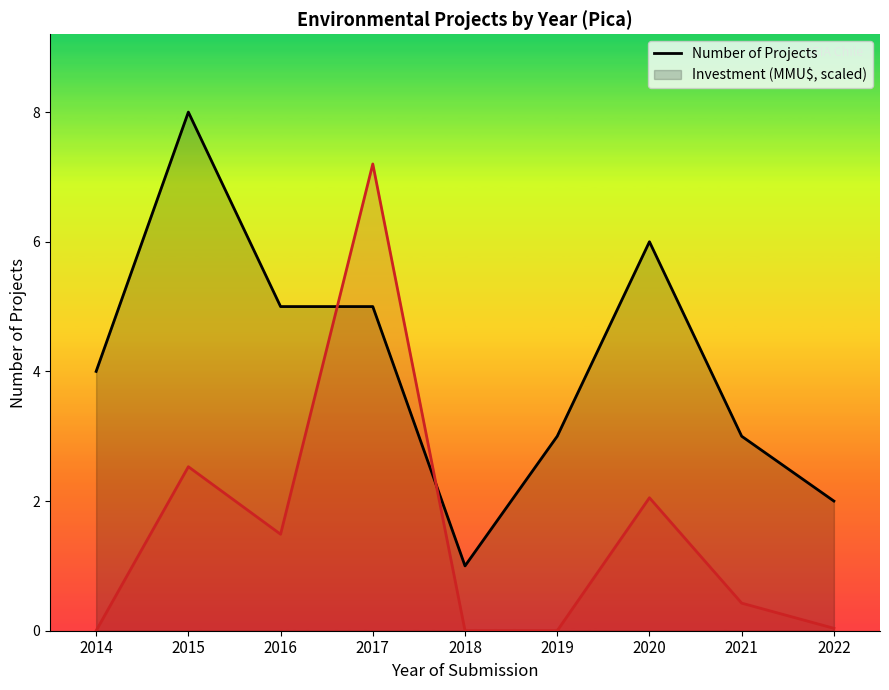

The Number of Projects series shows 6.0 at 2020. True or false?

True